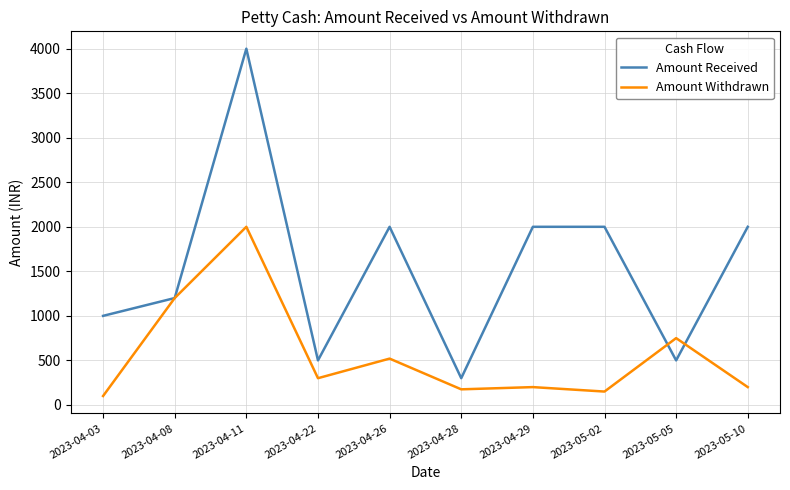

Read the Amount Received value at 2023-05-10.

2000